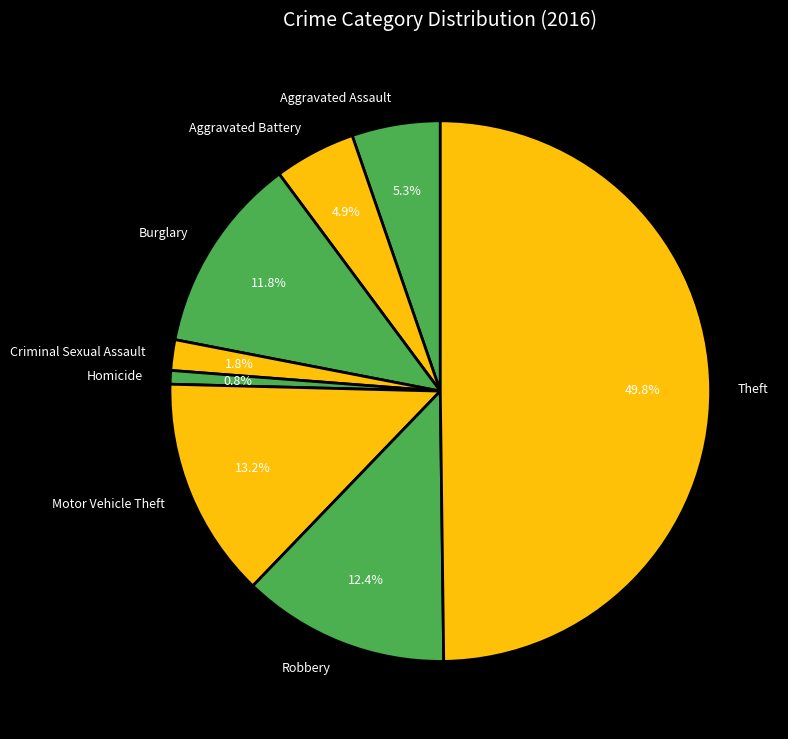

Which category has the biggest portion of the pie?

Theft